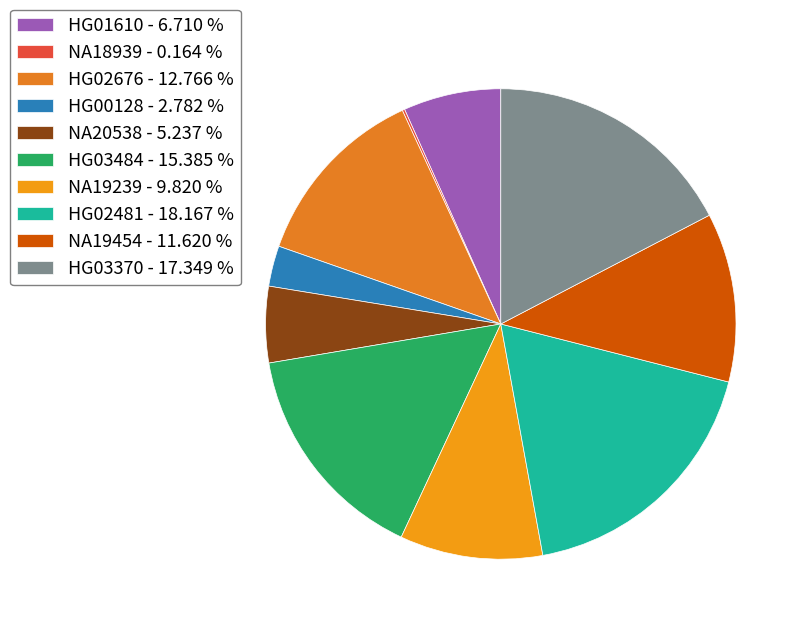

The HG02481 slice represents 18% of the pie. True or false?

True